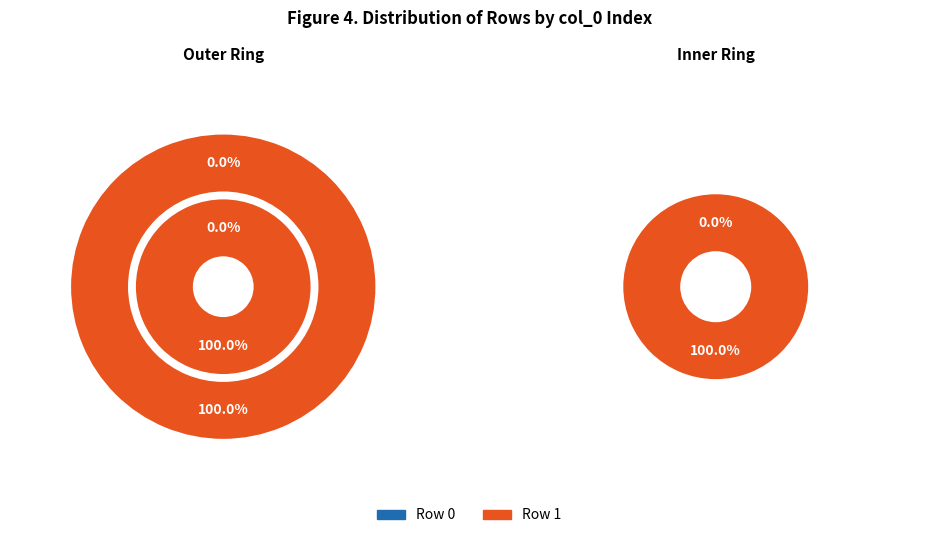

To the nearest percent, what portion does Row 1 represent?

100%